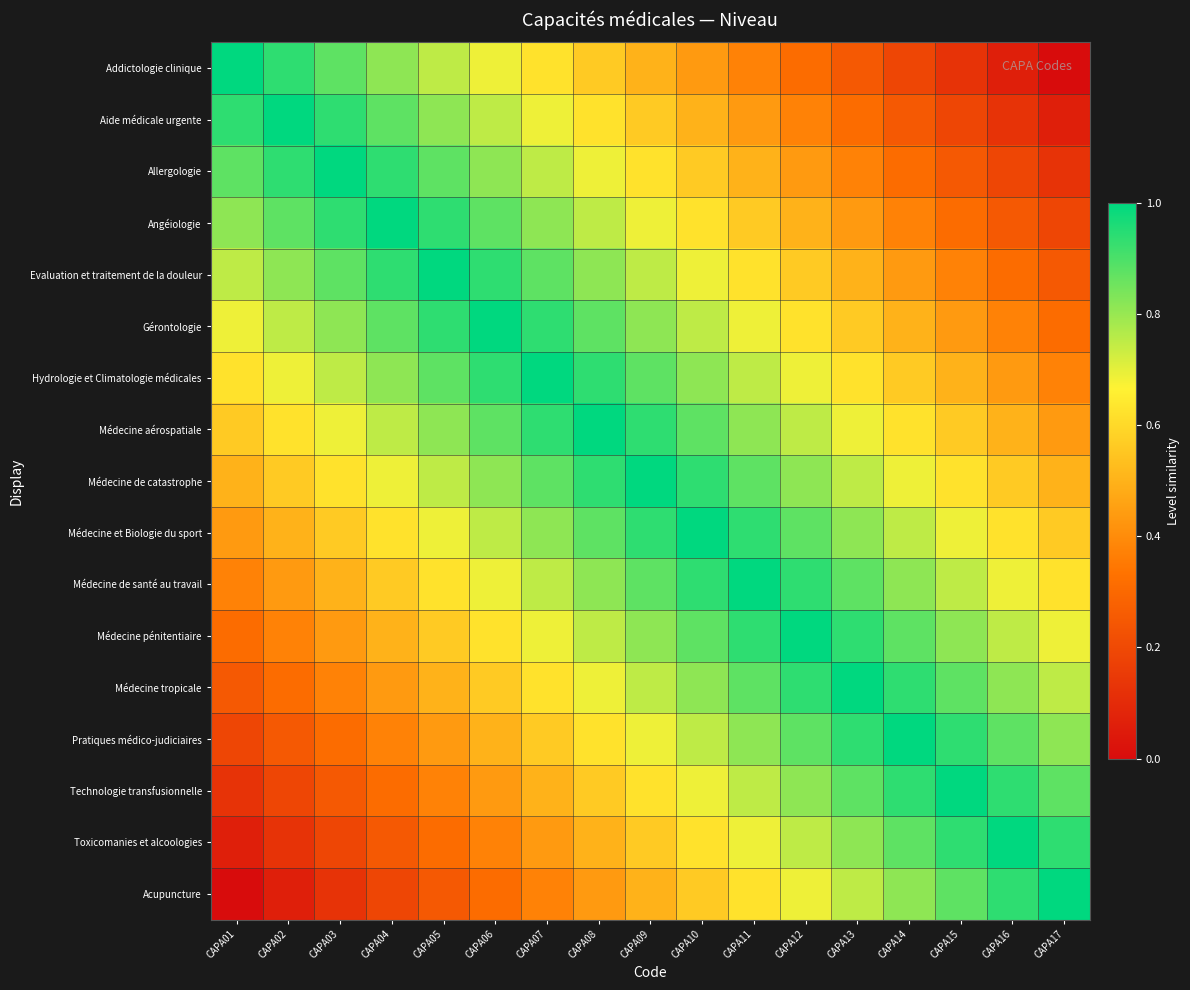

Between CAPA01 and CAPA07, which is larger?

CAPA01